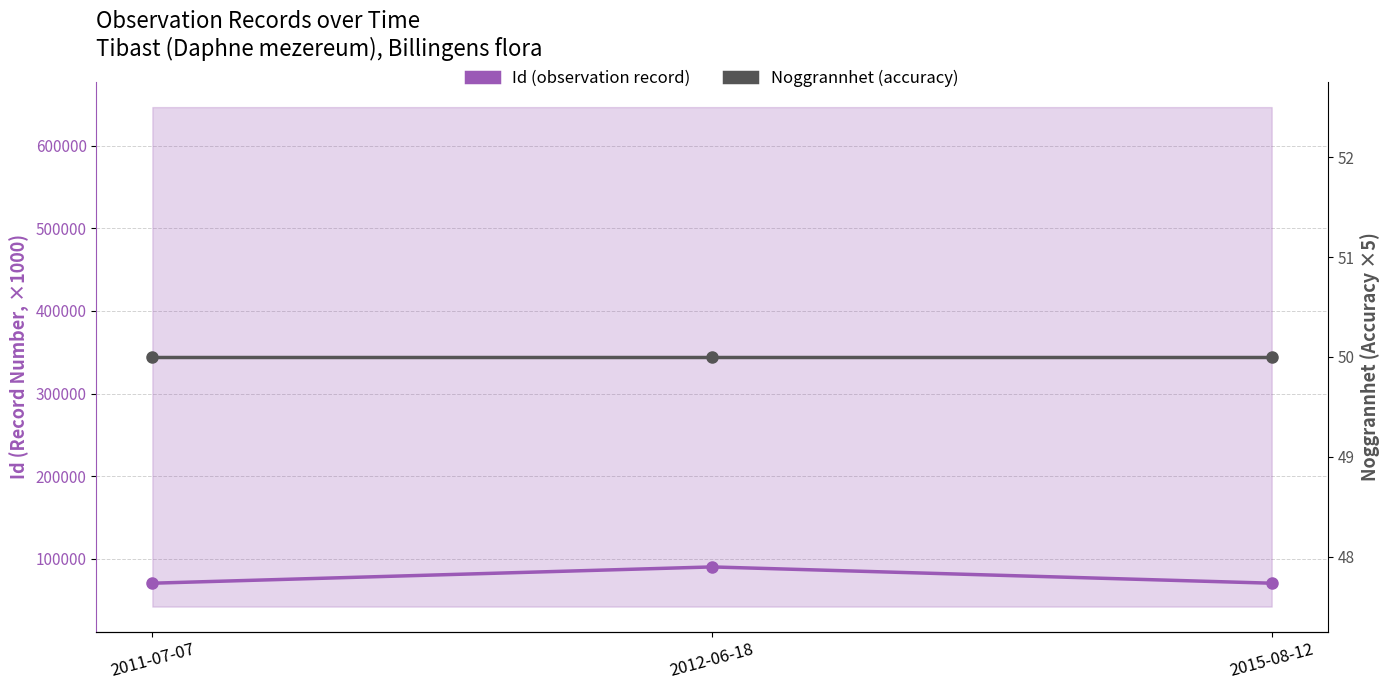

List the labels in order of Noggrannhet (accuracy) value, smallest first.

2011-07-07, 2012-06-18, 2015-08-12